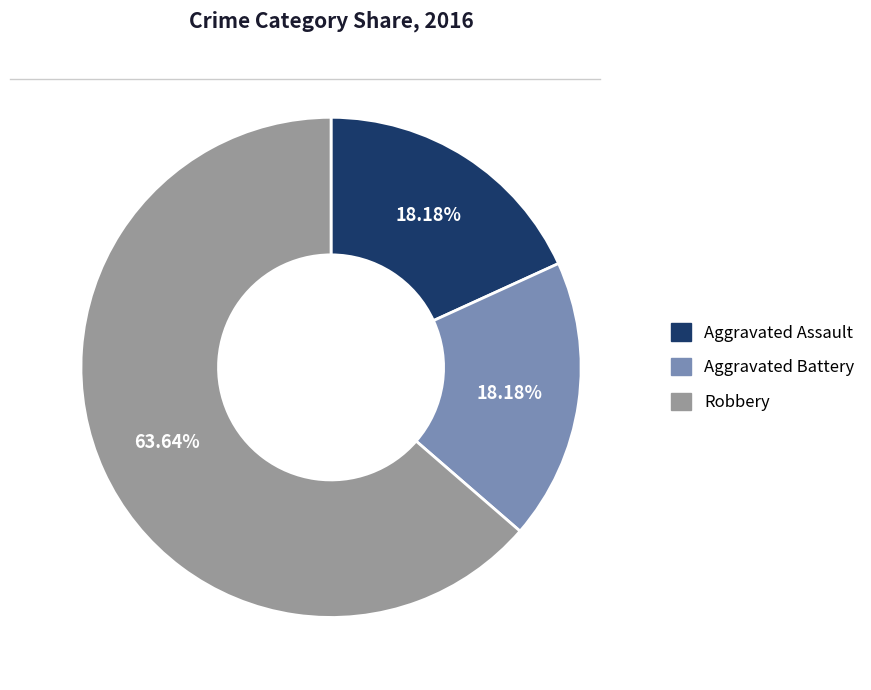

What is the largest slice in the pie chart?

Robbery